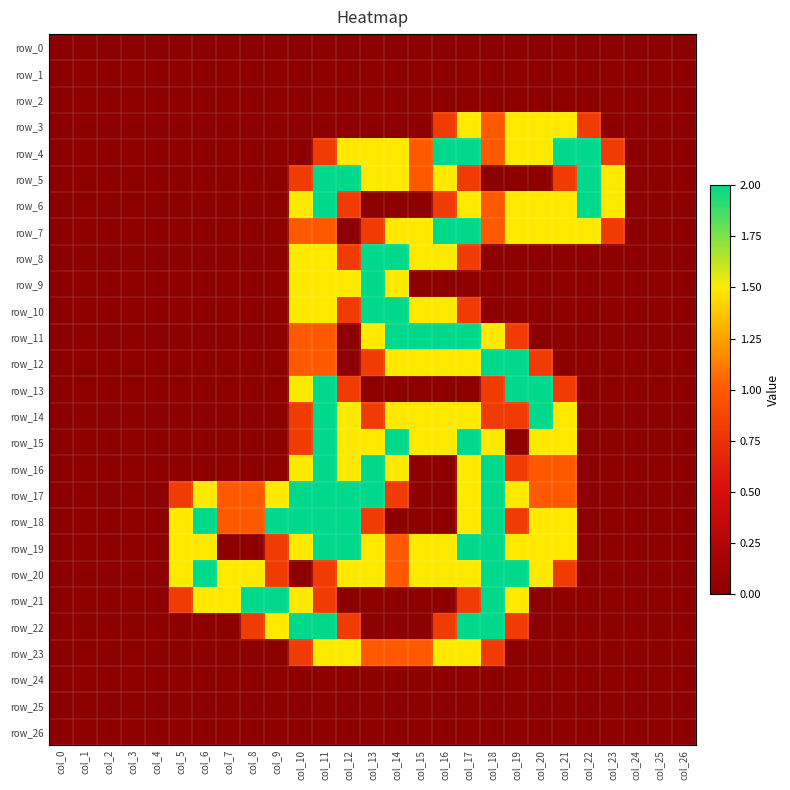

What is the difference between the row_23 values at col_23 and col_11?

1.5